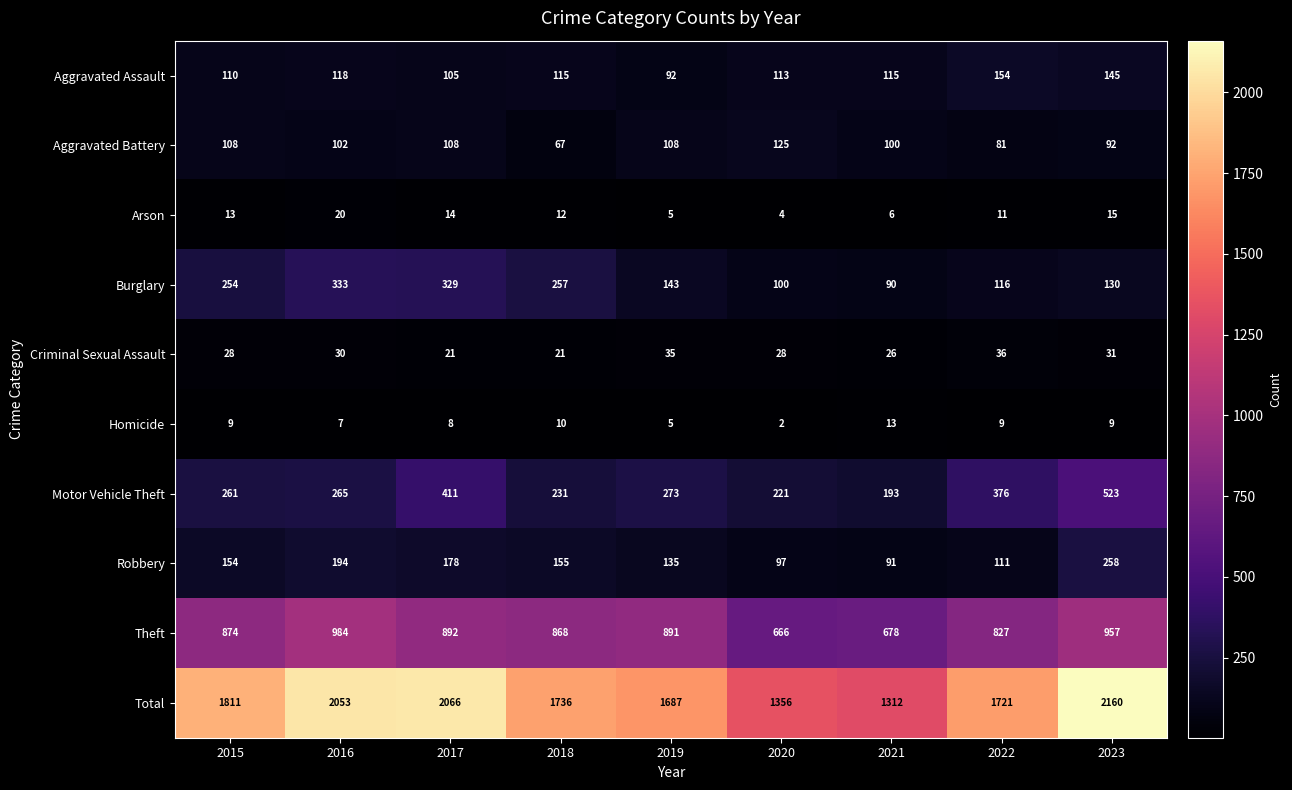

At 2021, list the series in order from smallest to largest.

Arson, Homicide, Criminal Sexual Assault, Burglary, Robbery, Aggravated Battery, Aggravated Assault, Motor Vehicle Theft, Theft, Total